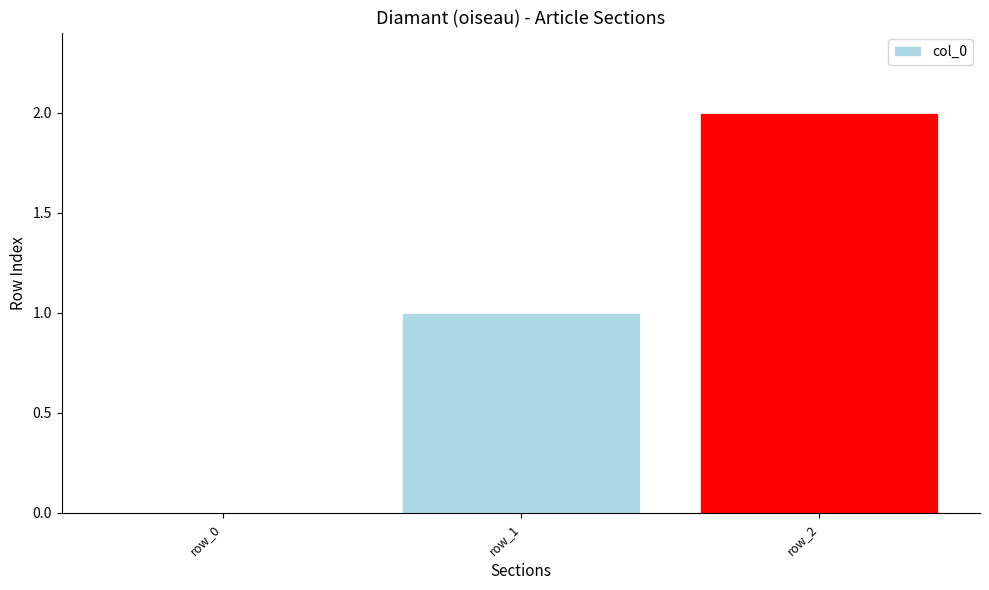

What is the change in value from row_1 to row_2?

+1